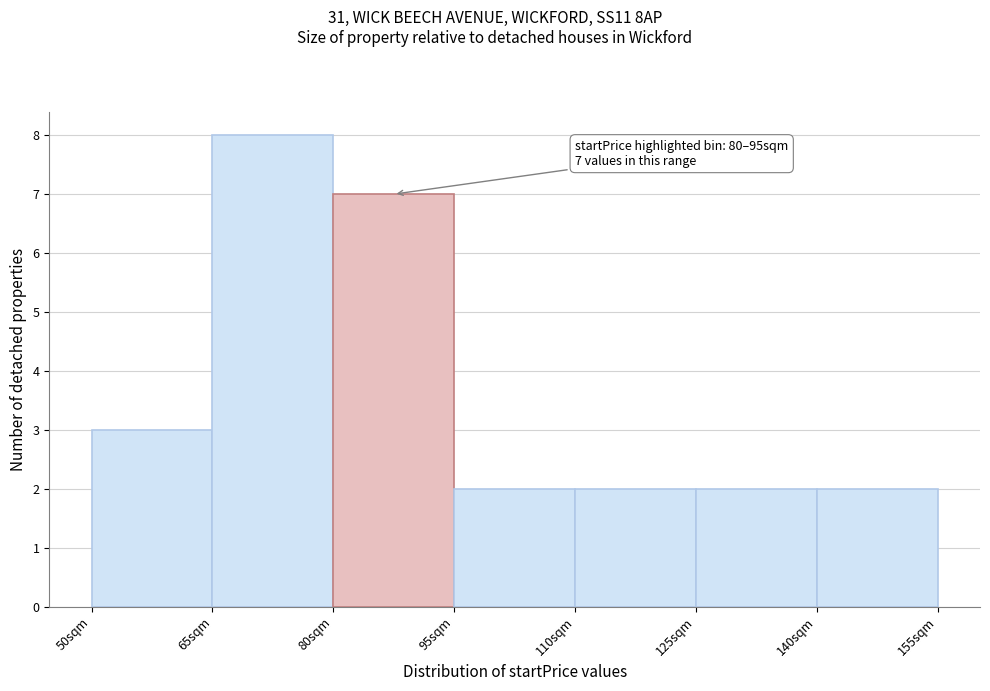

Over which range of the x-axis is the bar tallest?

65 to 80